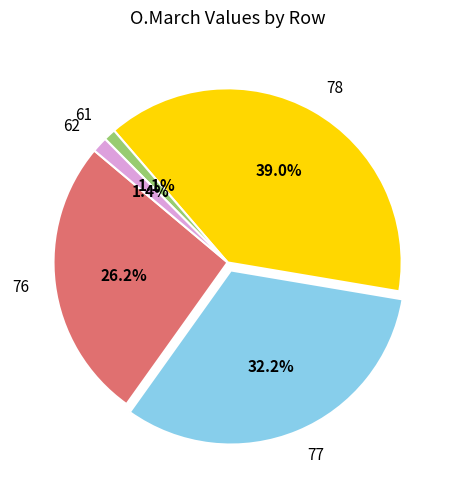

True or false: 78 accounts for 39% of the total.

True